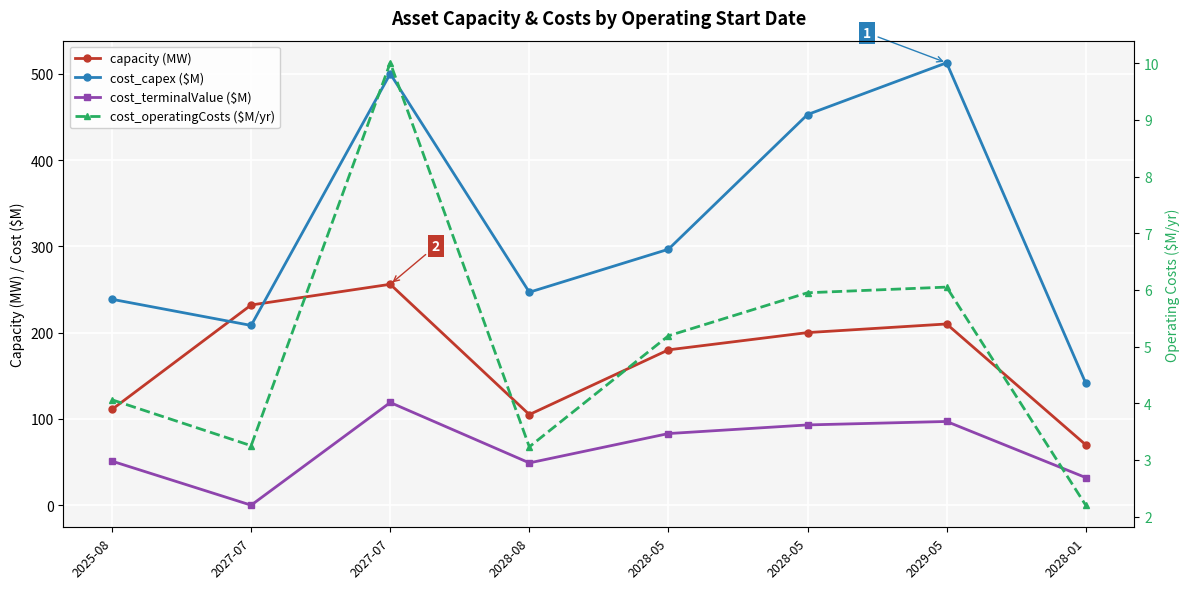

What are all the series names shown in the legend?

capacity (MW), cost_capex ($M), cost_terminalValue ($M), cost_operatingCosts ($M/yr)